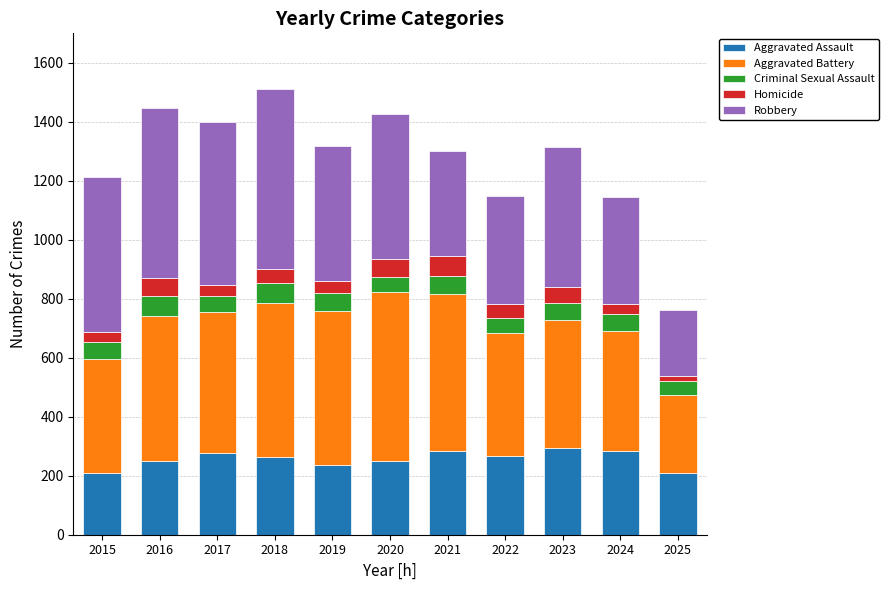

What is the total value across all series at 2016?

1448